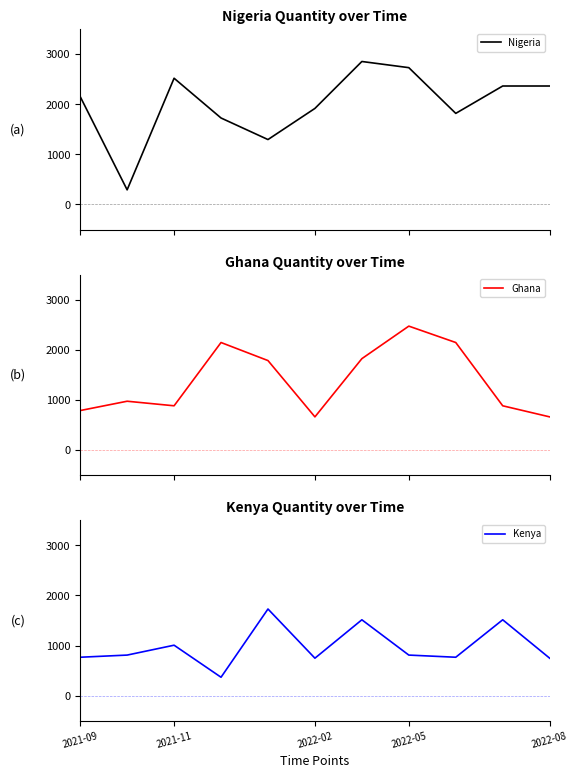

What is the minimum value for Nigeria?

292